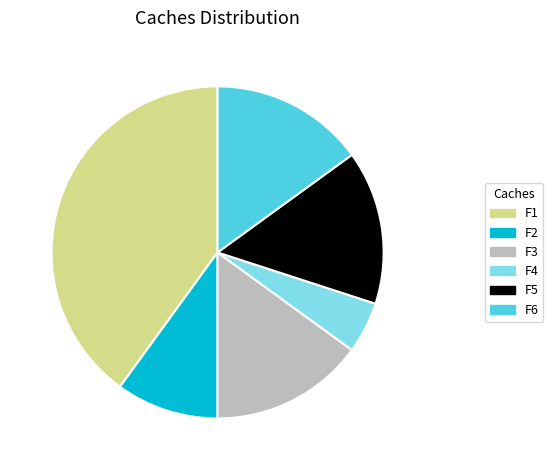

How many slices are in this pie chart?

6